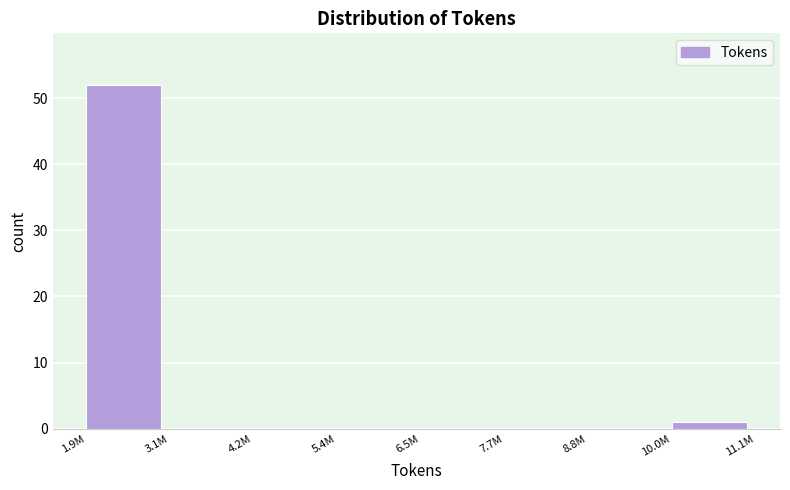

Reading right to left, list all the values displayed in this chart.

10.0M=1	8.8M=0	7.7M=0	6.5M=0	5.4M=0	4.2M=0	3.1M=0	1.9M=52